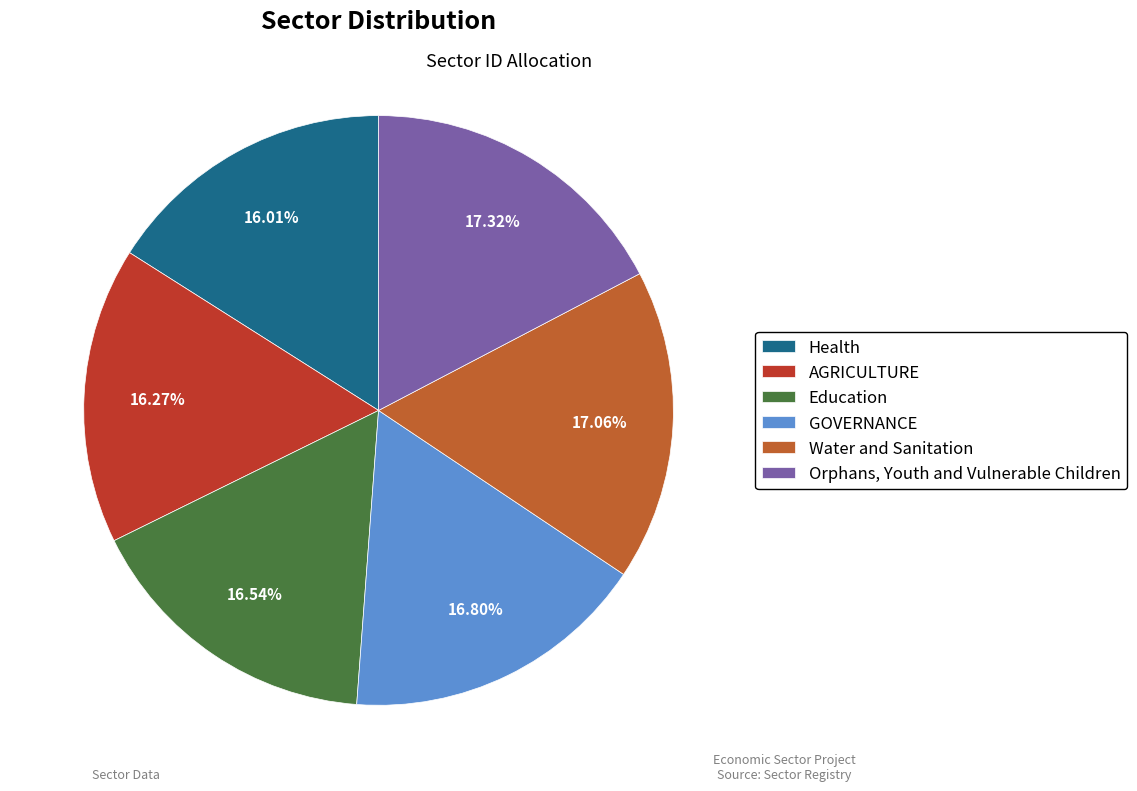

Is there any slice that represents more than half of the pie?

No